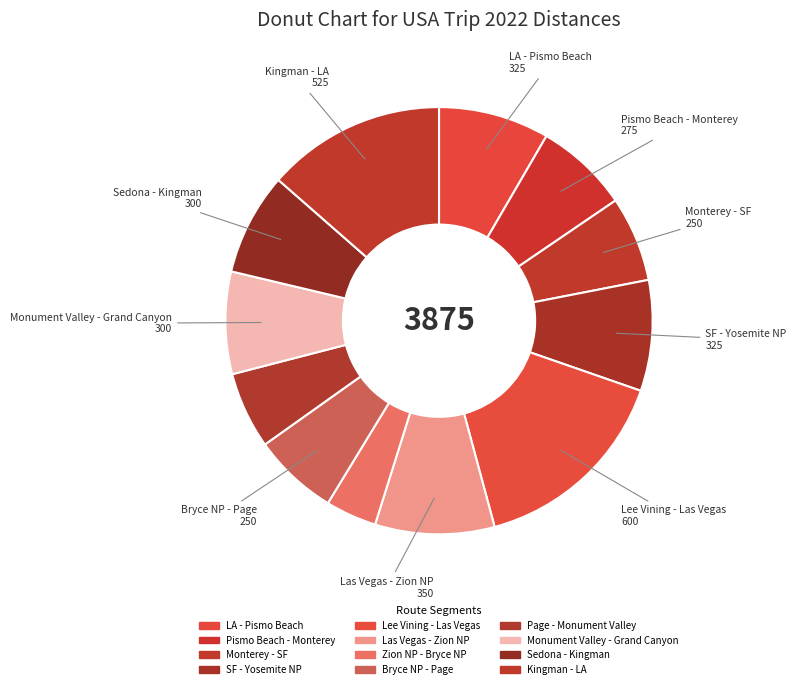

How many slices are in this pie chart?

12